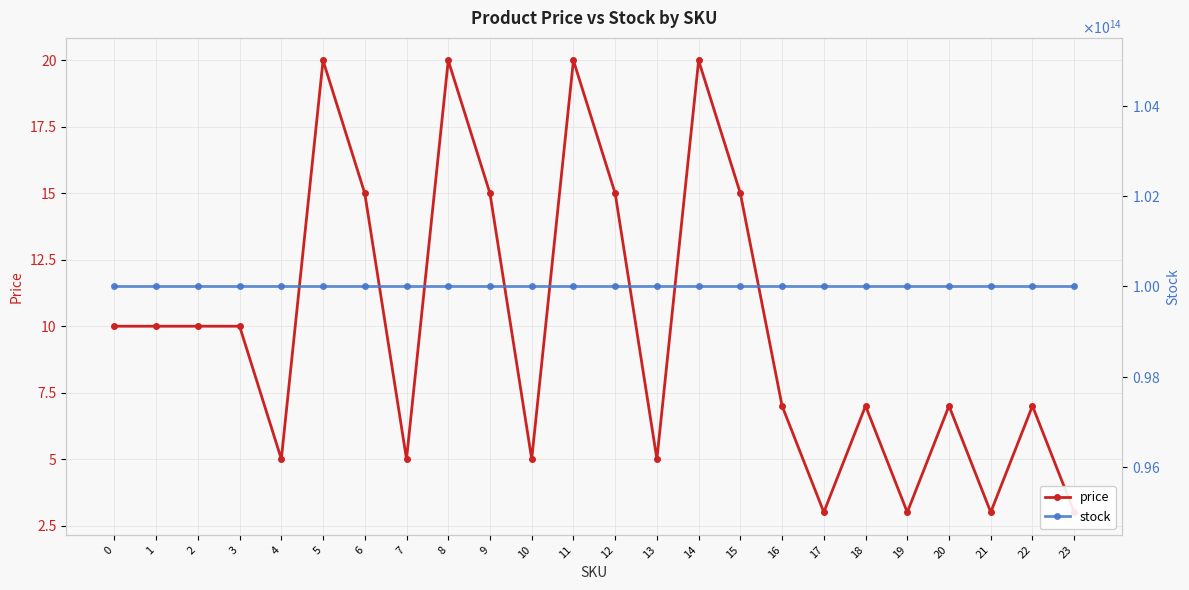

What is the sum of the price values at 19 and 23?

6